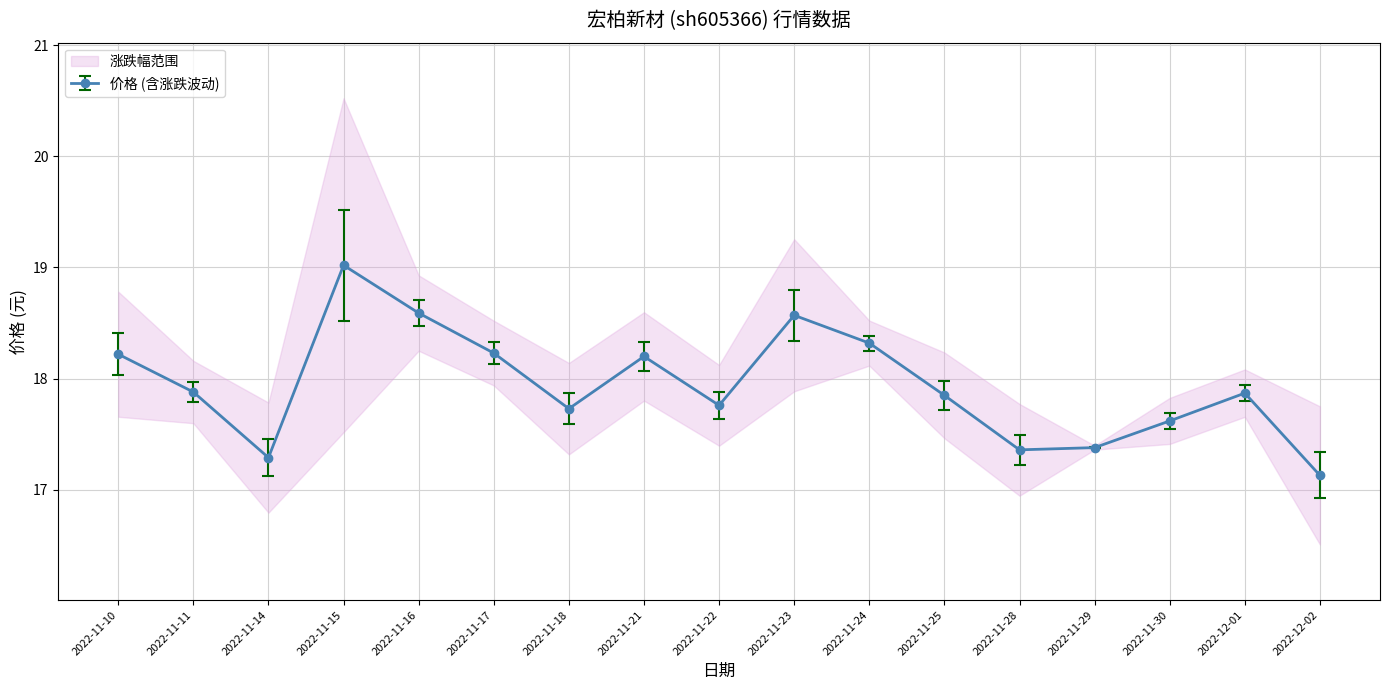

What is the value of the 市净率 point at the 11th from the left?

18.4